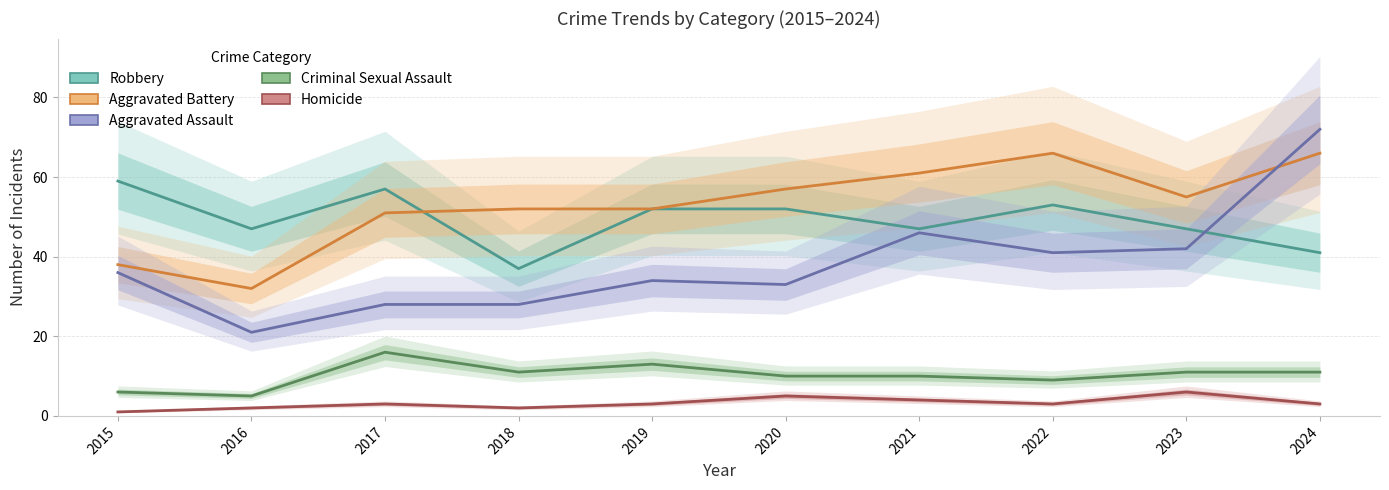

At which label does Homicide first exceed 3?

2020